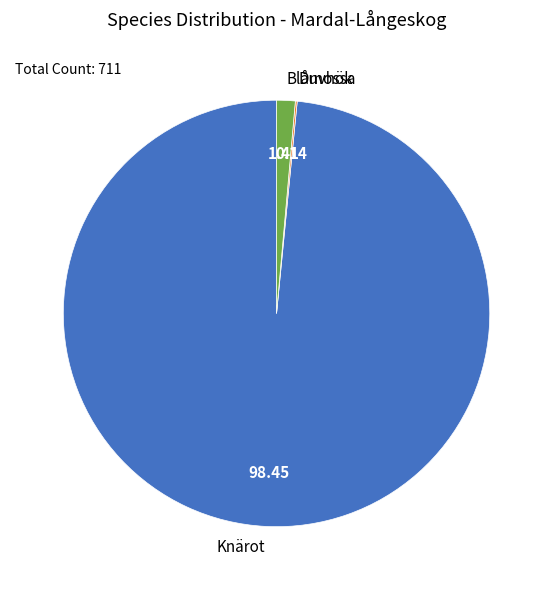

Between Blåmossa and Knärot, which is larger?

Knärot